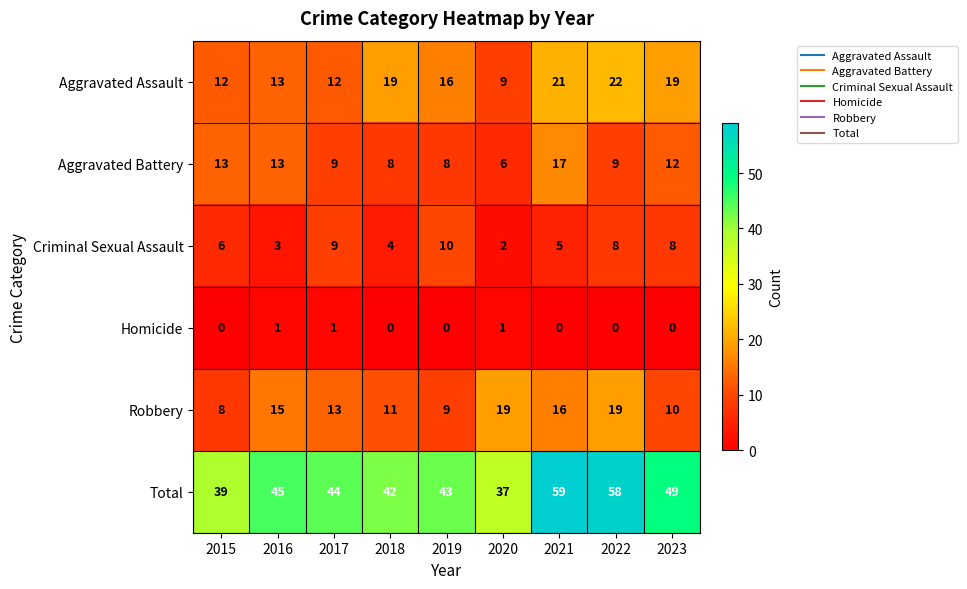

List the labels in order of Total value, smallest first.

2020, 2015, 2018, 2019, 2017, 2016, 2023, 2022, 2021